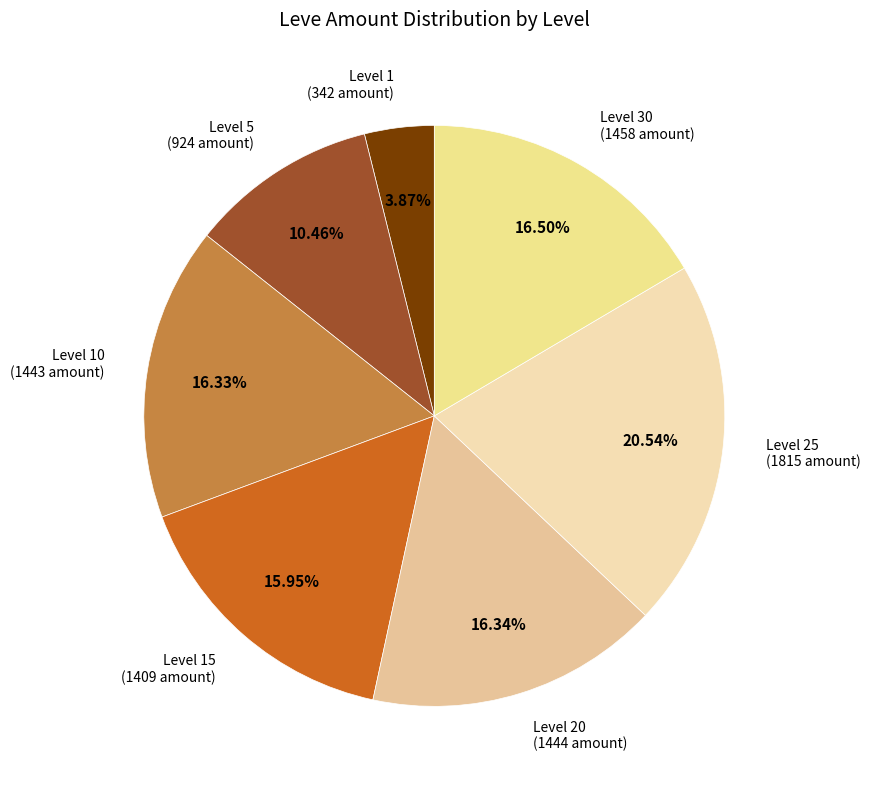

Combined, do Level 25 (1815 amount) and Level 15 (1409 amount) account for over 50%?

No